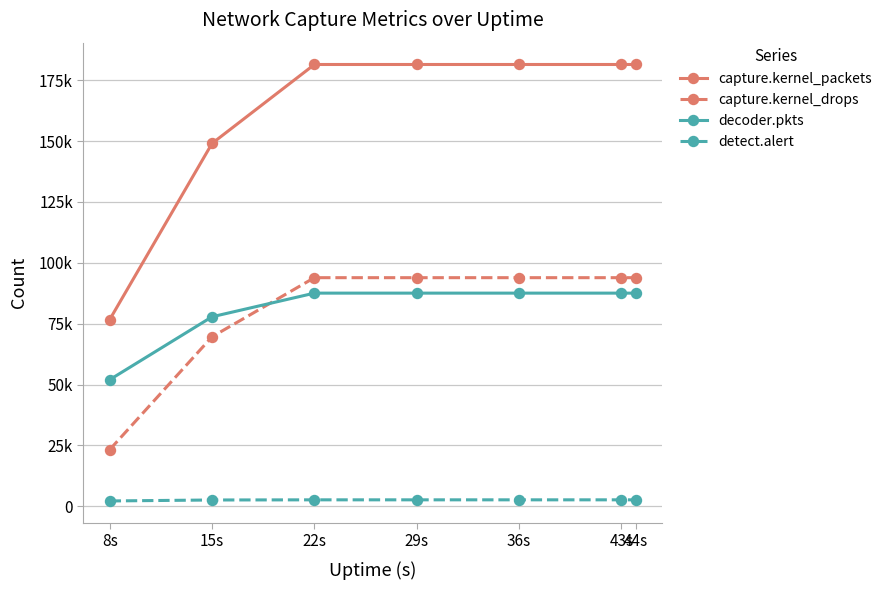

Does the chart display data point markers on the line(s)?

Yes